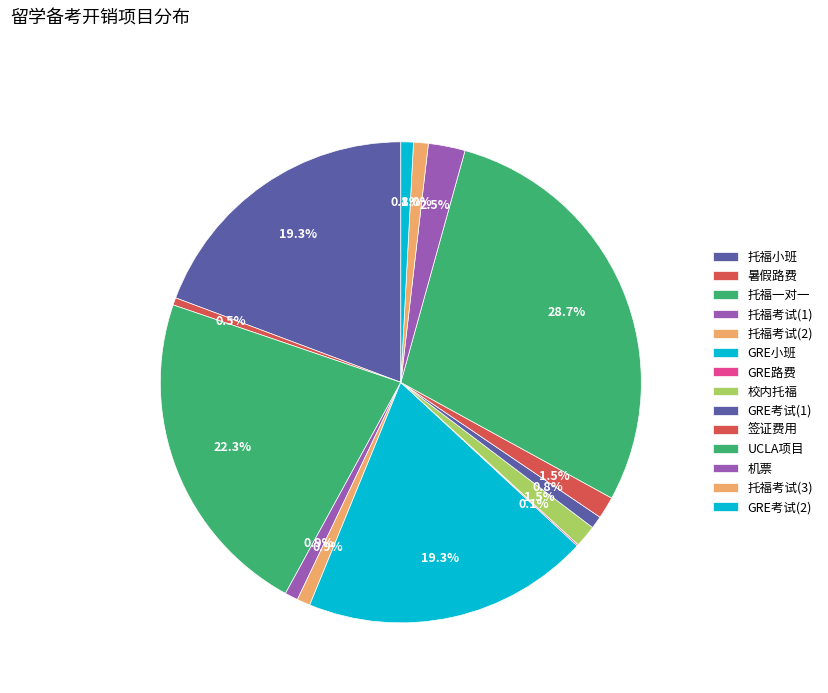

To the nearest percent, what portion does 托福一对一 represent?

22%